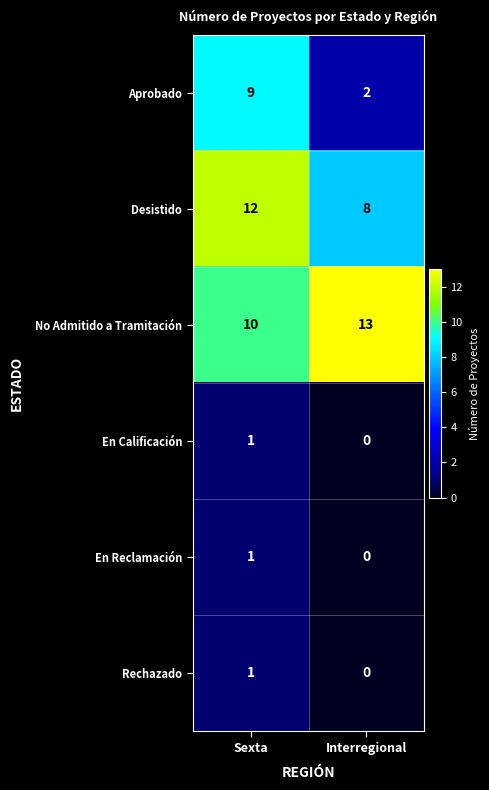

True or false: En Calificación has a value of 2 at Sexta.

False